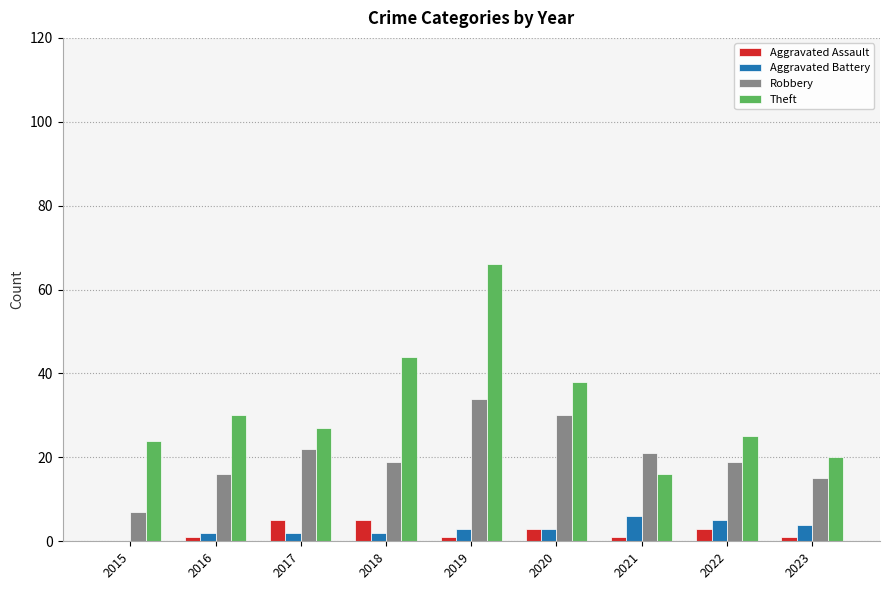

Which series has the largest total across all categories?

Theft